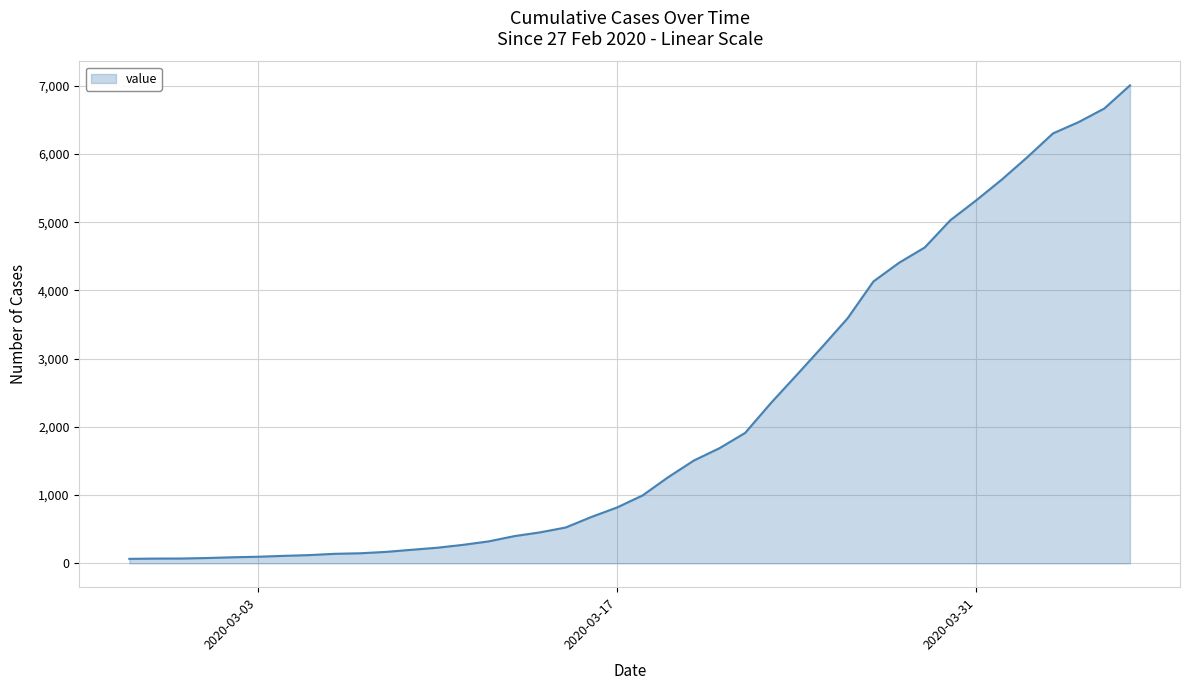

What is the average value?

2145